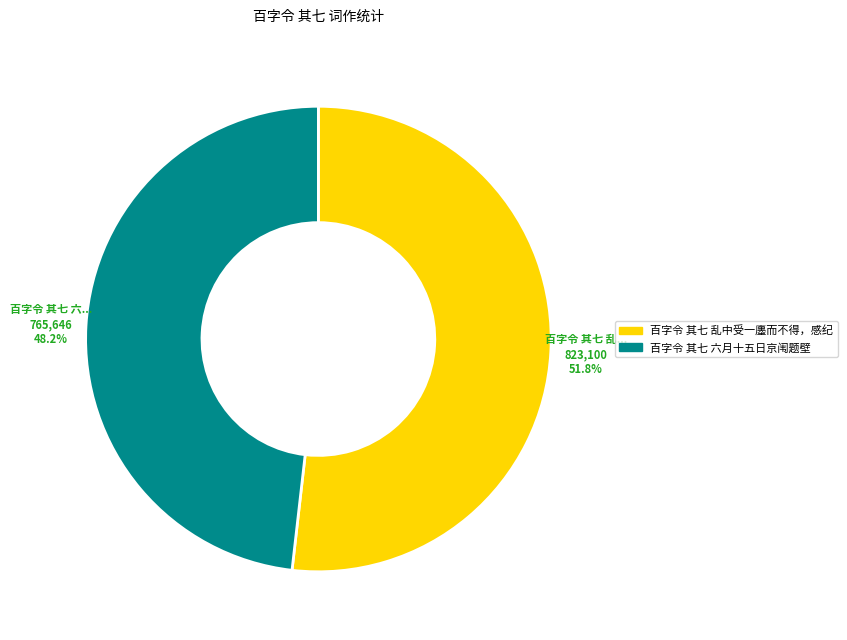

Does 百字令 其七 六月十五日京闱题壁 account for over 50% of the chart?

No